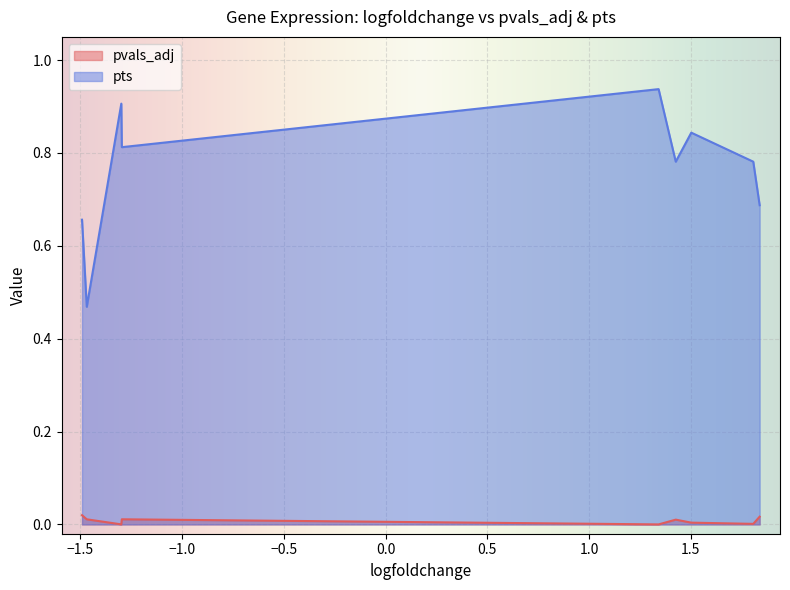

Rank the series by their average value, from lowest to highest.

pvals_adj, pts